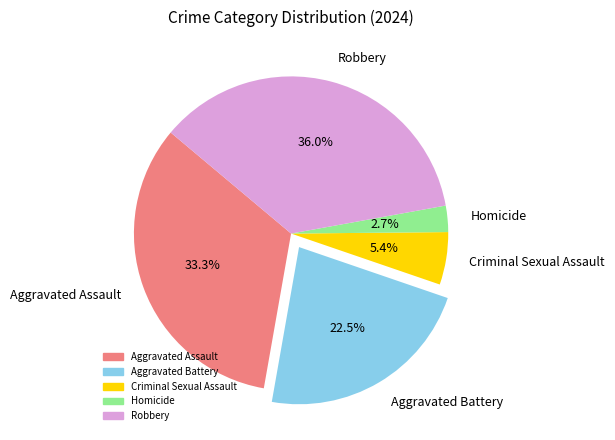

Count the number of slices in the pie.

5